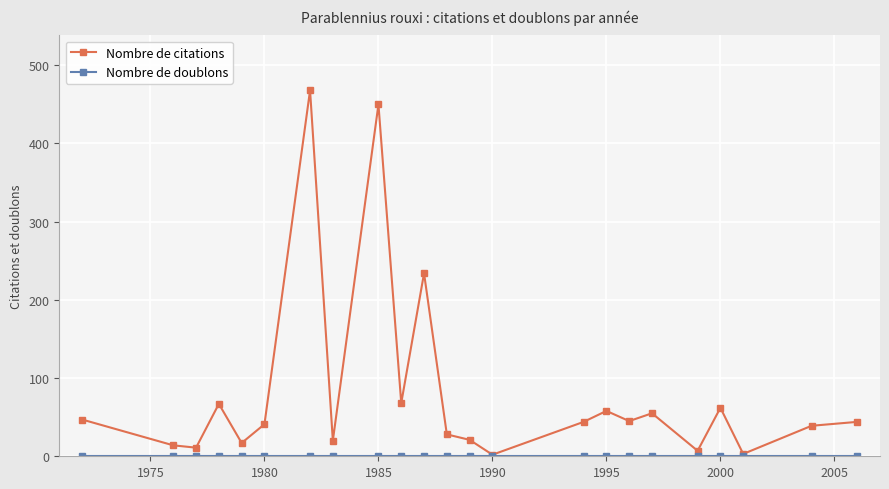

Which series has the largest total across all categories?

Nombre de citations